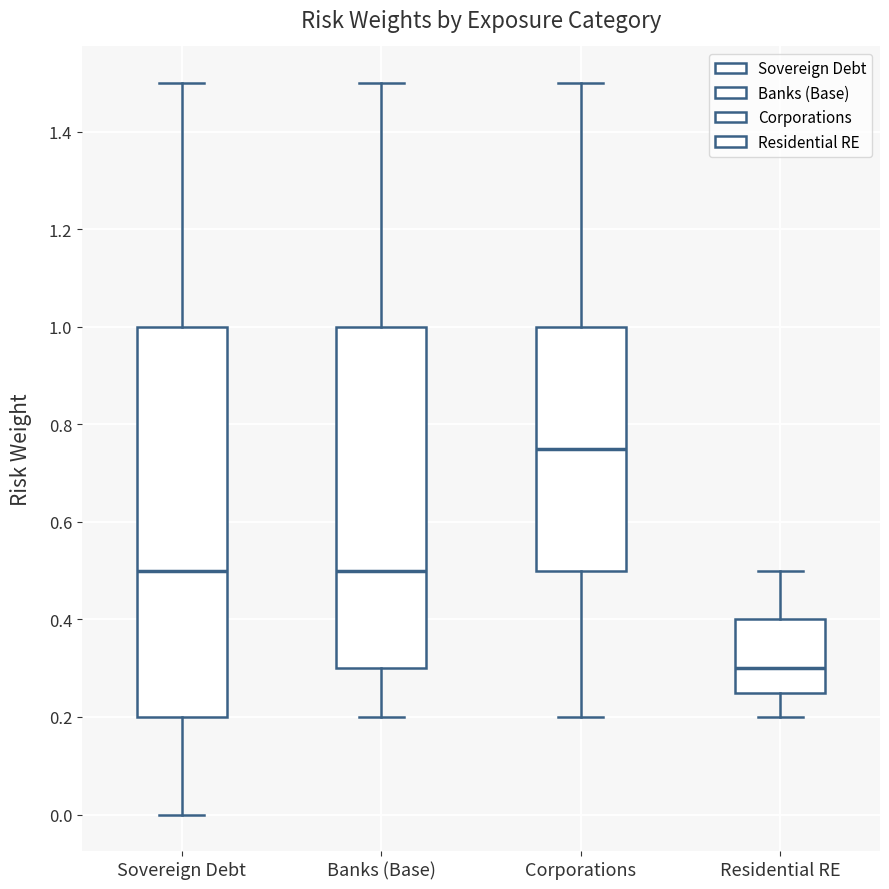

Reading left to right, read every box against the y-axis: the position of its median line, the range the box covers, and the ends of its whiskers. The values are not printed on the chart, so give them approximately, as read against the axis.

Sovereign Debt: median 0.50, box 0.20 to 1.00, whiskers 0.00 to 1.50
Banks (Base): median 0.50, box 0.30 to 1.00, whiskers 0.20 to 1.50
Corporations: median 0.76, box 0.50 to 1.00, whiskers 0.20 to 1.50
Residential RE: median 0.30, box 0.26 to 0.40, whiskers 0.20 to 0.50